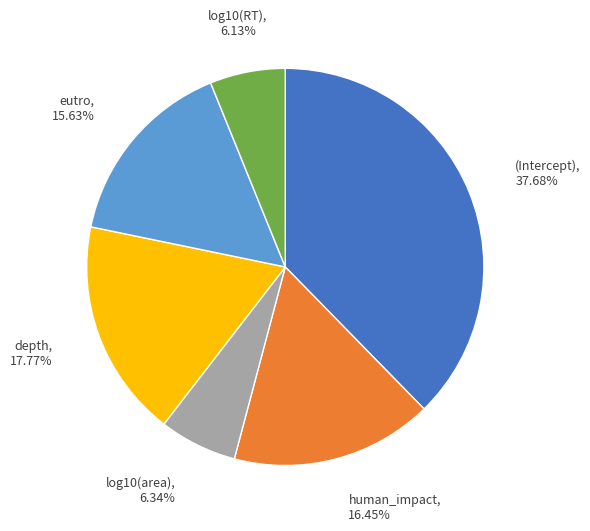

Count the number of slices in the pie.

6